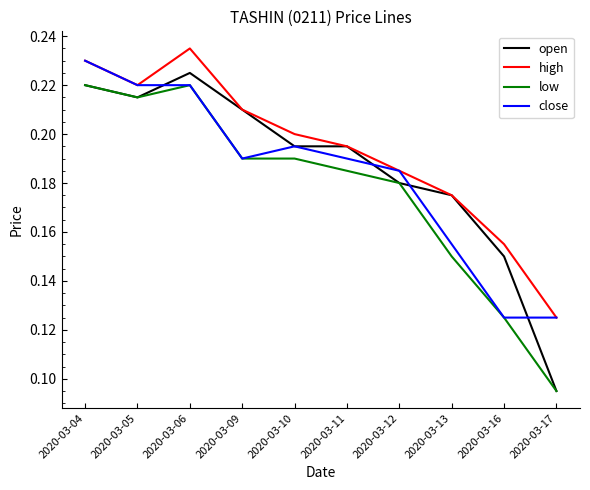

Rank the series by their maximum value, from highest to lowest.

high, close, open, low